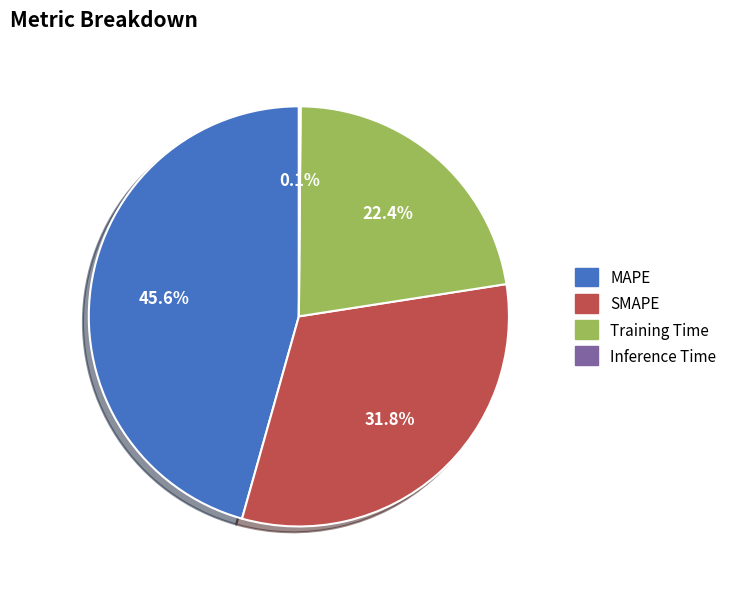

Which has a higher value, SMAPE or Training Time?

SMAPE